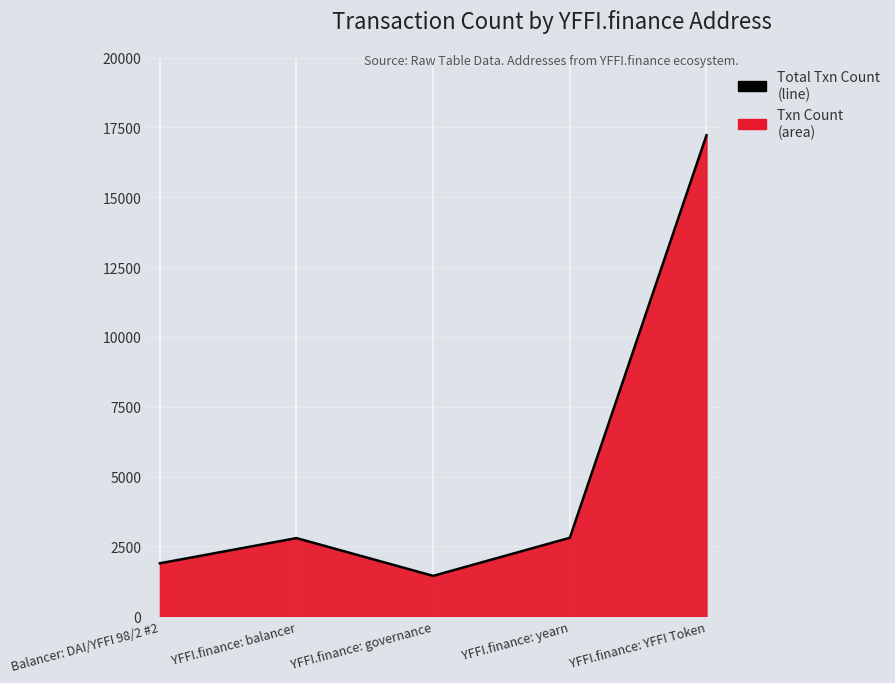

At which label is the value closest to 9333?

YFFI.finance: yearn